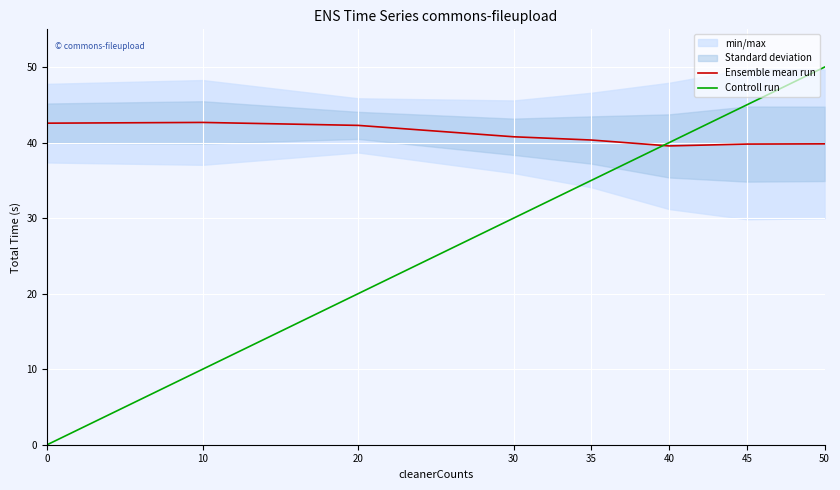

True or false: Ensemble mean run and Controll run intersect in this chart.

True